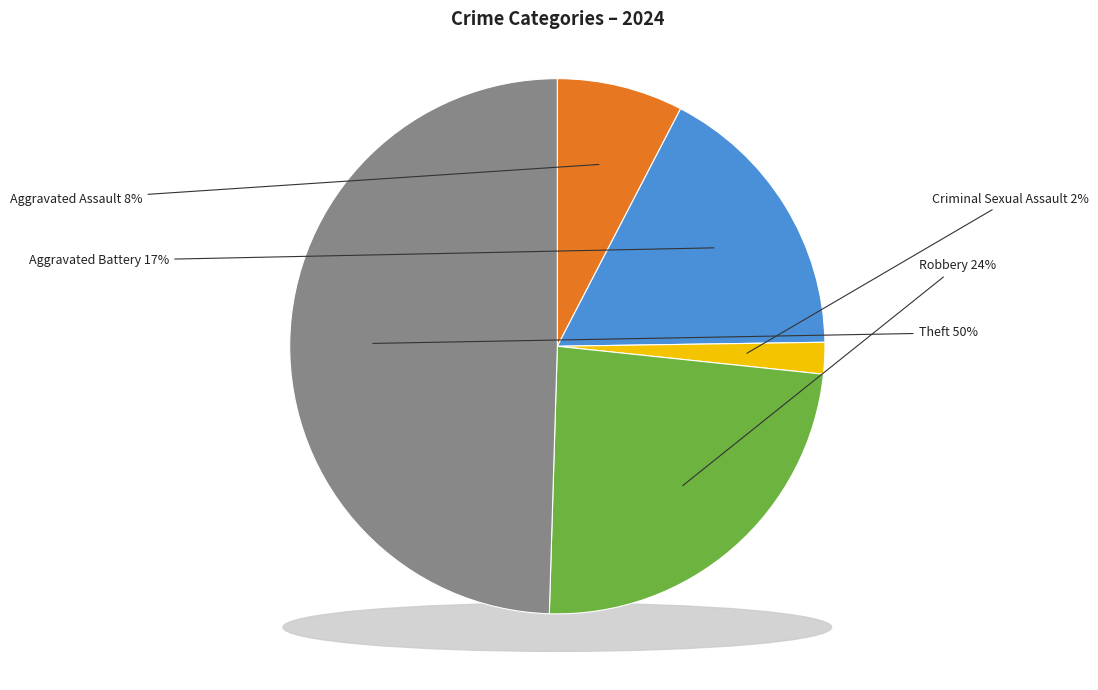

Is it true that Criminal Sexual Assault is 11% of the pie?

False